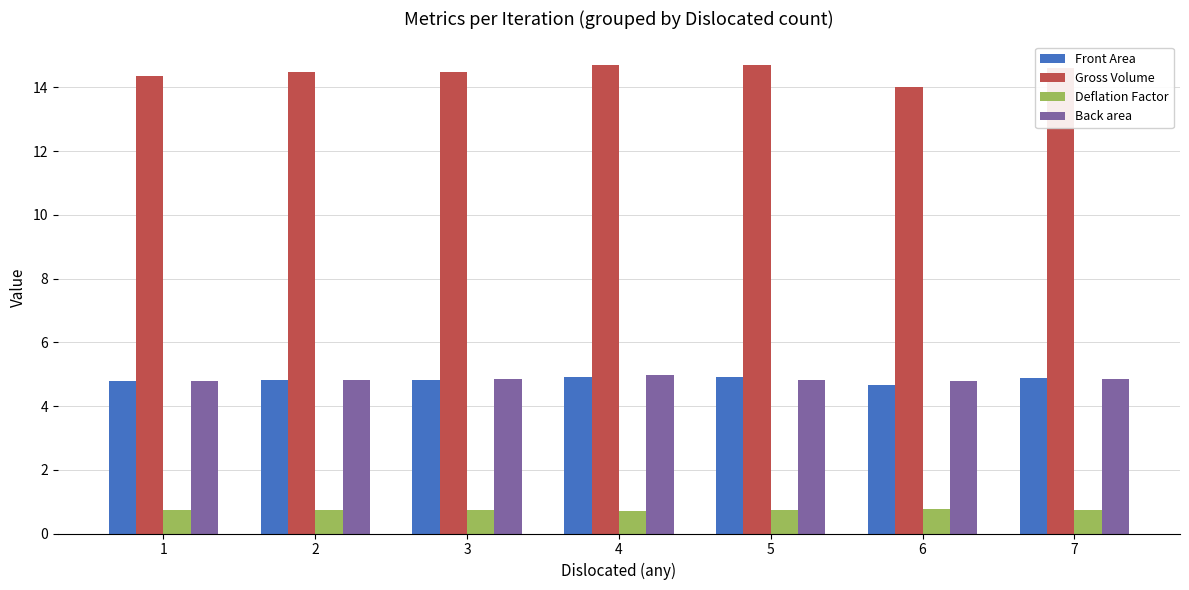

What is the value of the Deflation Factor bar at the 5th from the left?

0.7